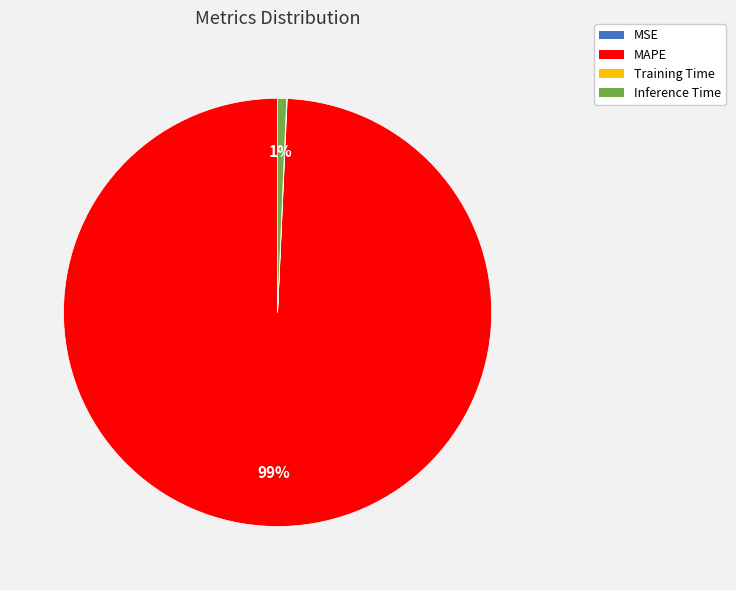

To the nearest percent, what is the difference between the largest and smallest slice percentages?

99%